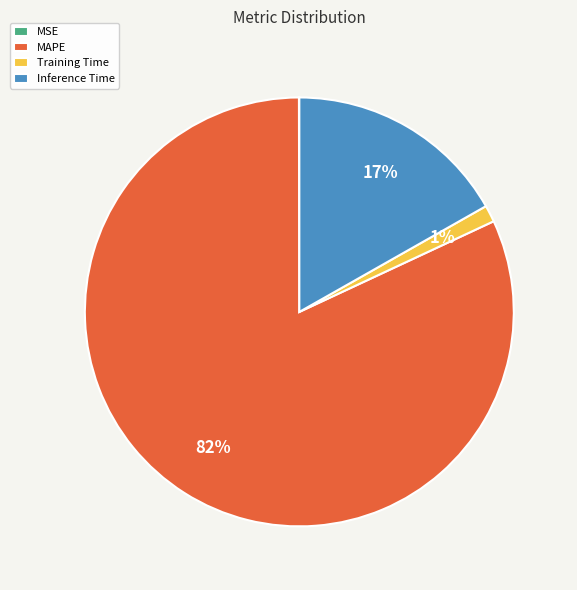

True or false: MAPE accounts for 82% of the total.

True